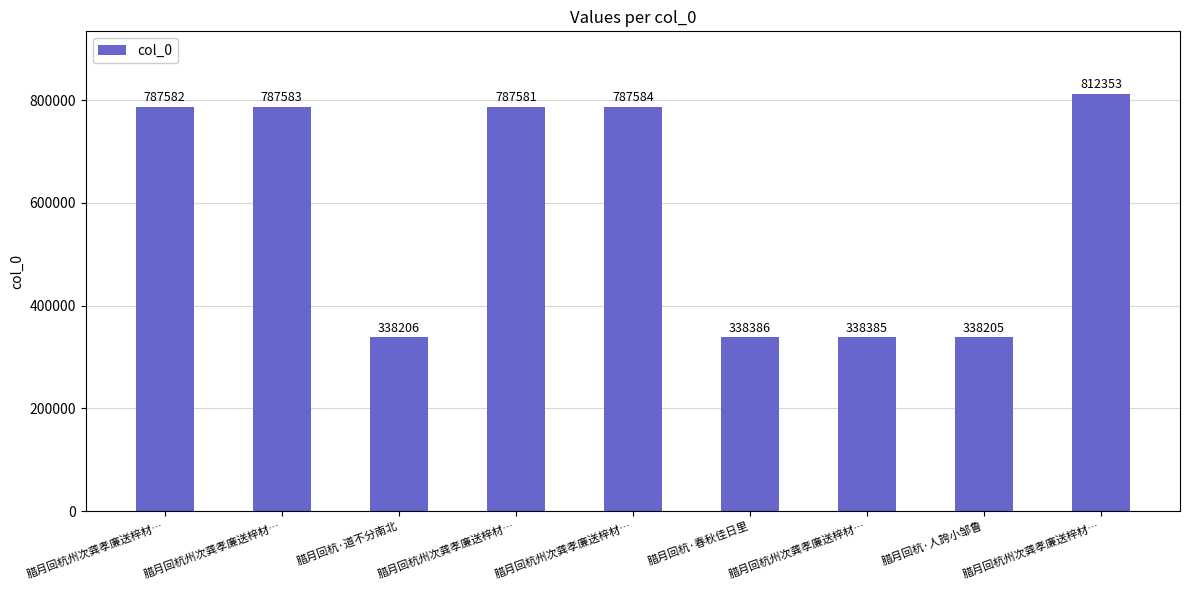

Which has a higher value, 腊月回杭·道不分南北 or 腊月回杭·人誇小邹鲁?

腊月回杭·道不分南北